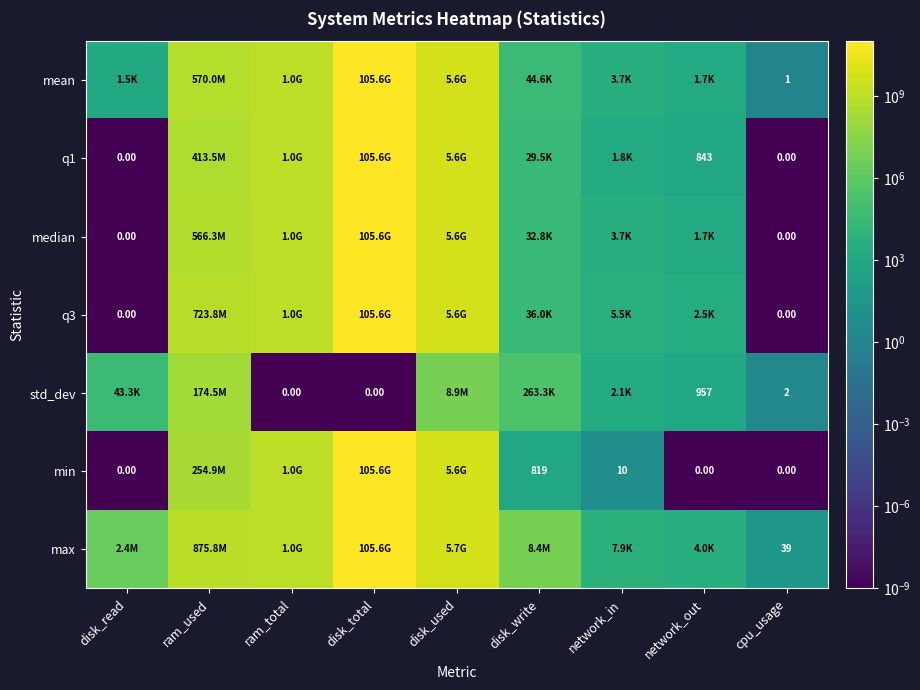

Which series has the largest total across all categories?

max